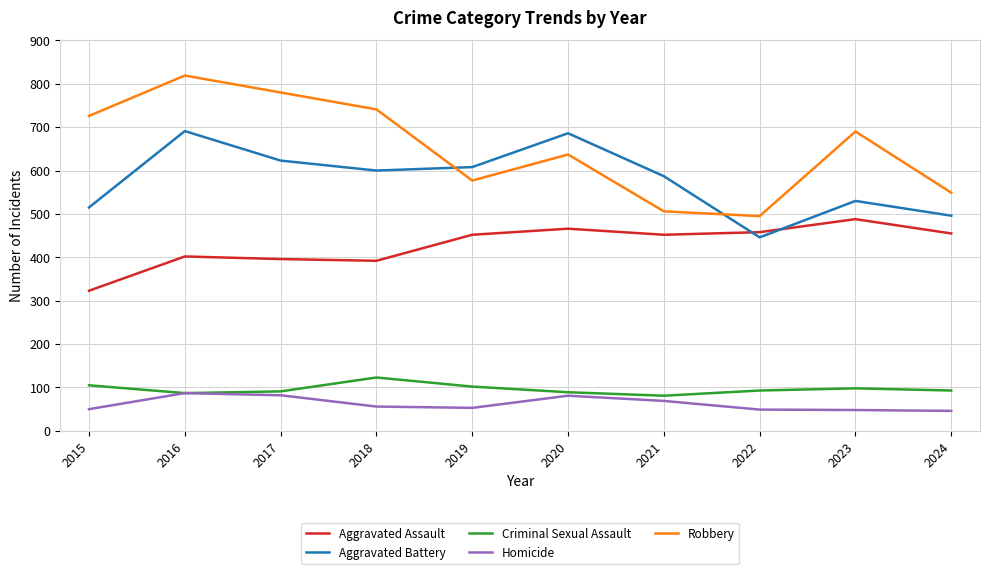

True or false: Criminal Sexual Assault and Aggravated Battery cross at least once.

False